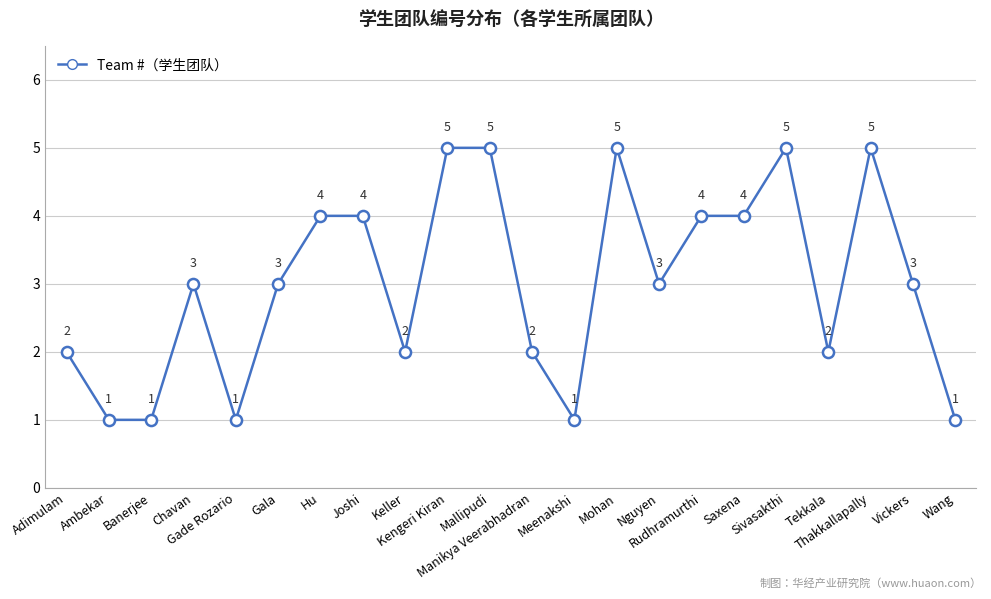

What is the value of the 11th point from the left?

5